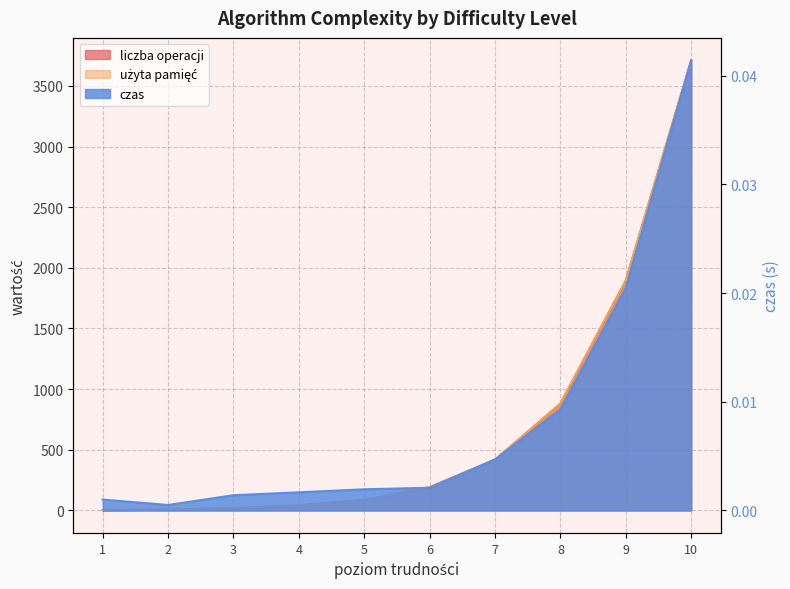

Reading left to right, list all the values displayed in this chart.

liczba operacji: 1=1.5	2=6.8	3=18.0	4=40.0	5=85.9	6=191.1	7=417.2	8=880.0	9=1894.2	10=3709.4
użyta pamięć: 1=2.5	2=7.8	3=19.0	4=41.0	5=86.9	6=192.1	7=418.2	8=881.0	9=1895.2	10=3710.4
czas: 1=0.0	2=0.0	3=0.0	4=0.0	5=0.0	6=0.0	7=0.0	8=0.0	9=0.0	10=0.0